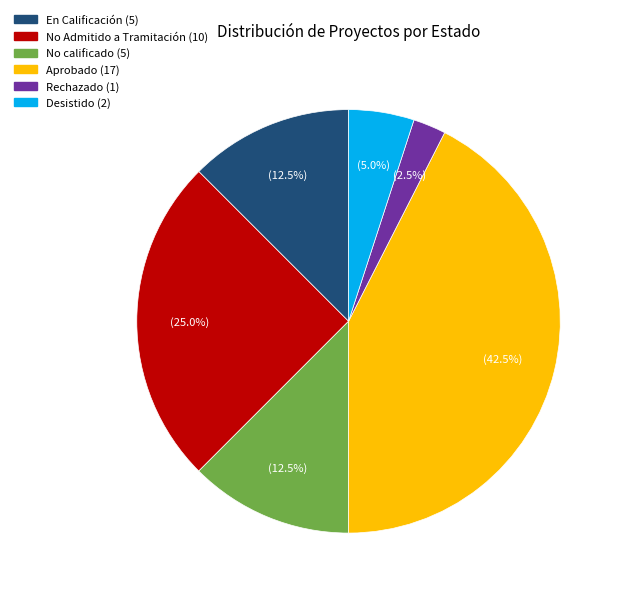

Is there a majority slice in this chart?

No